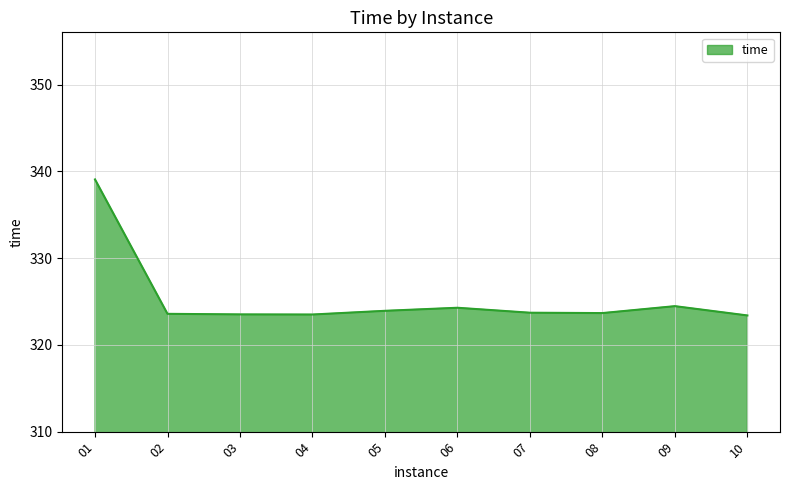

Approximately how many times larger is the value at 01 compared to 03?

1.0